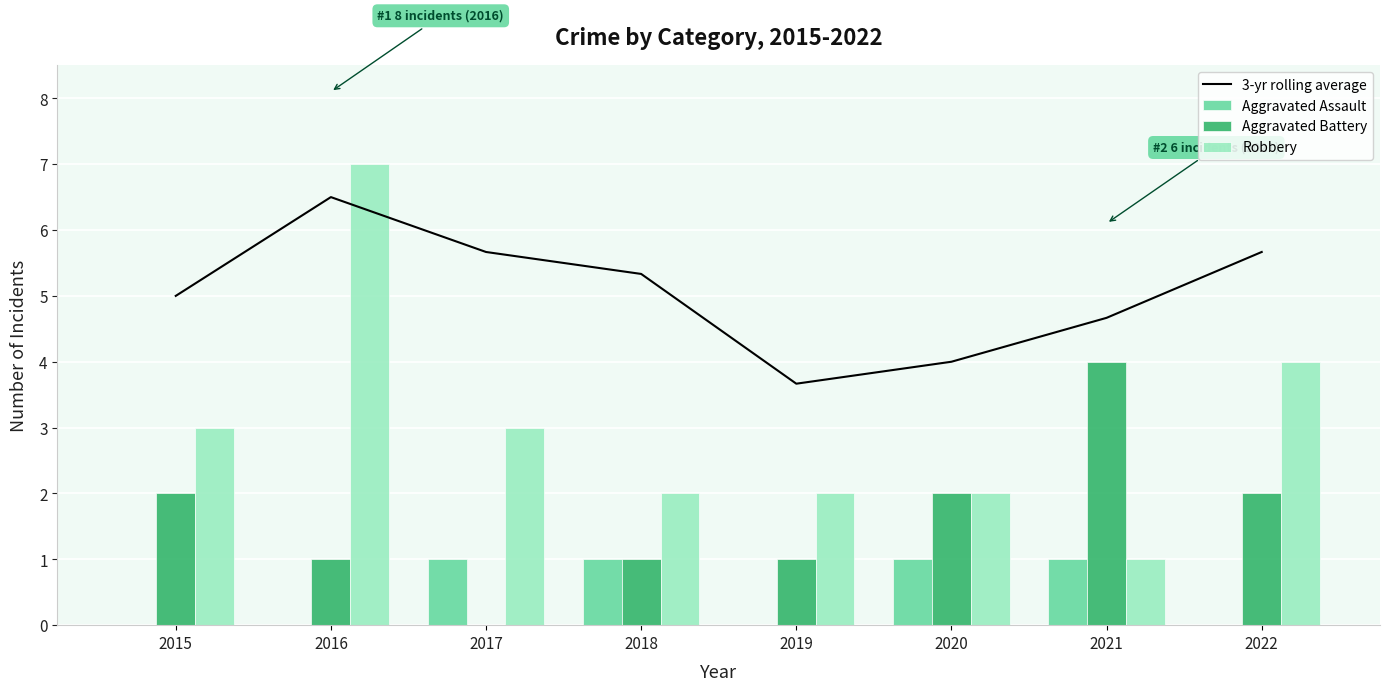

Which series has the largest total across all categories?

3-yr rolling average